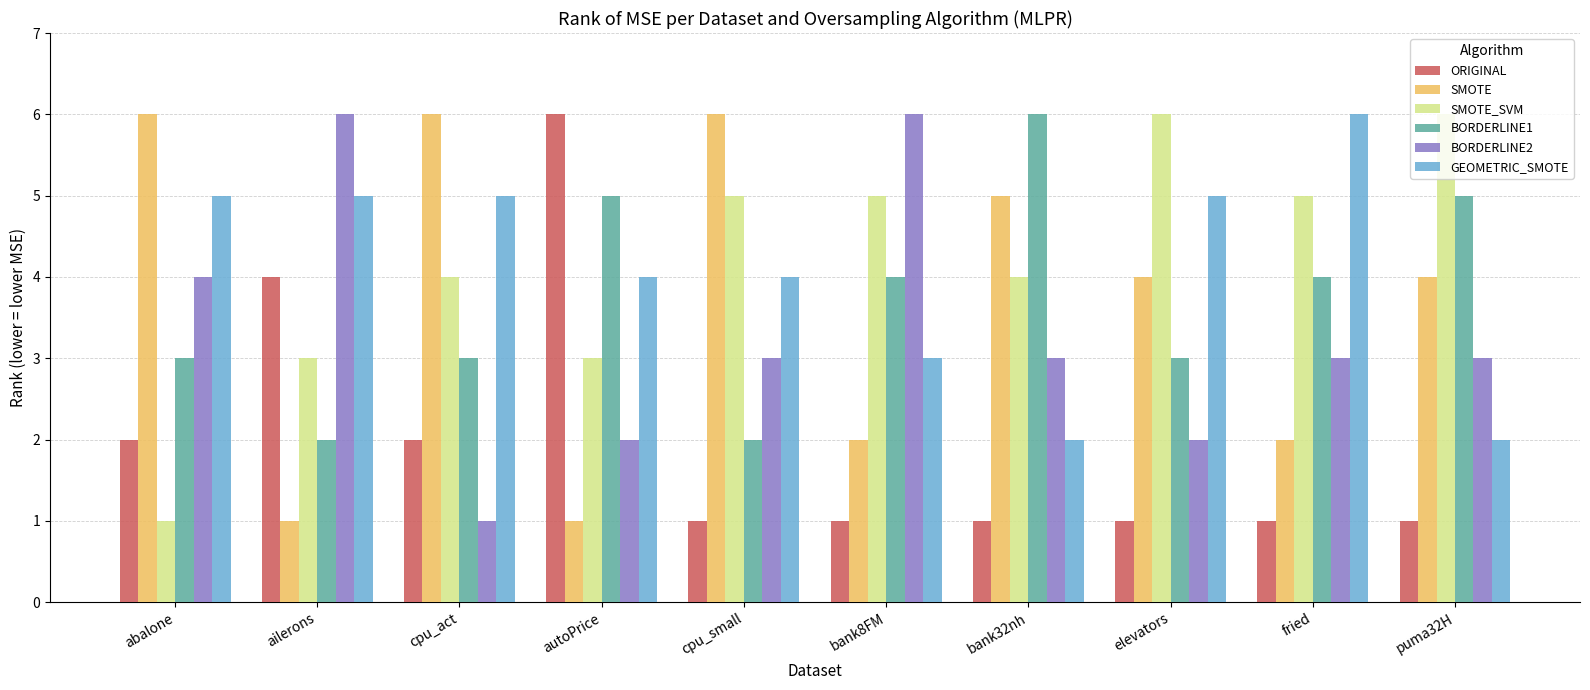

Reading left to right, list all the values displayed in this chart.

ORIGINAL: abalone=2	ailerons=4	cpu_act=2	autoPrice=6	cpu_small=1	bank8FM=1	bank32nh=1	elevators=1	fried=1	puma32H=1
SMOTE: abalone=6	ailerons=1	cpu_act=6	autoPrice=1	cpu_small=6	bank8FM=2	bank32nh=5	elevators=4	fried=2	puma32H=4
SMOTE_SVM: abalone=1	ailerons=3	cpu_act=4	autoPrice=3	cpu_small=5	bank8FM=5	bank32nh=4	elevators=6	fried=5	puma32H=6
BORDERLINE1: abalone=3	ailerons=2	cpu_act=3	autoPrice=5	cpu_small=2	bank8FM=4	bank32nh=6	elevators=3	fried=4	puma32H=5
BORDERLINE2: abalone=4	ailerons=6	cpu_act=1	autoPrice=2	cpu_small=3	bank8FM=6	bank32nh=3	elevators=2	fried=3	puma32H=3
GEOMETRIC_SMOTE: abalone=5	ailerons=5	cpu_act=5	autoPrice=4	cpu_small=4	bank8FM=3	bank32nh=2	elevators=5	fried=6	puma32H=2